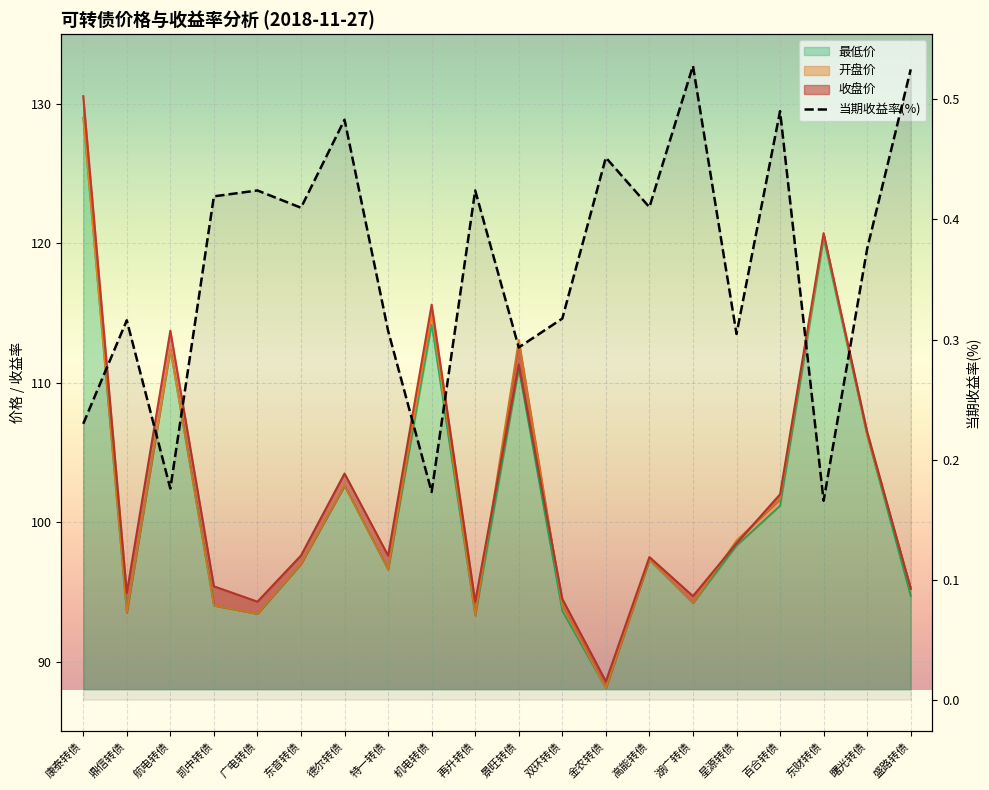

Count the 当期收益率(%) values in the range 0 to 1.

20